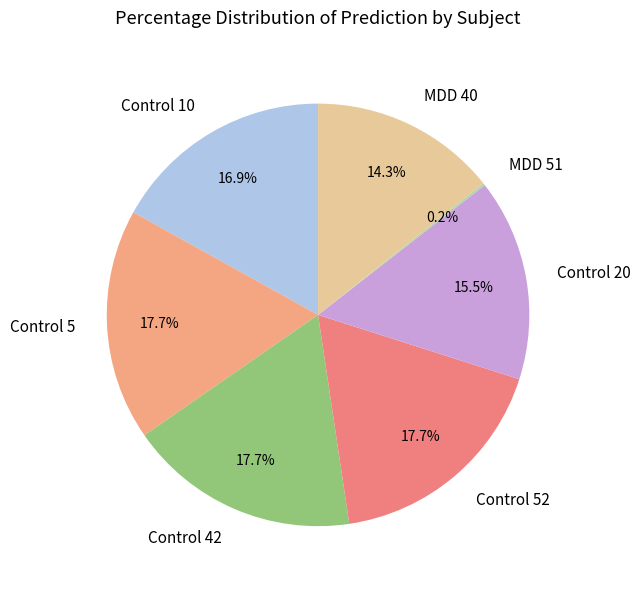

To the nearest percent, what is the difference between the largest and smallest slice percentages?

18%